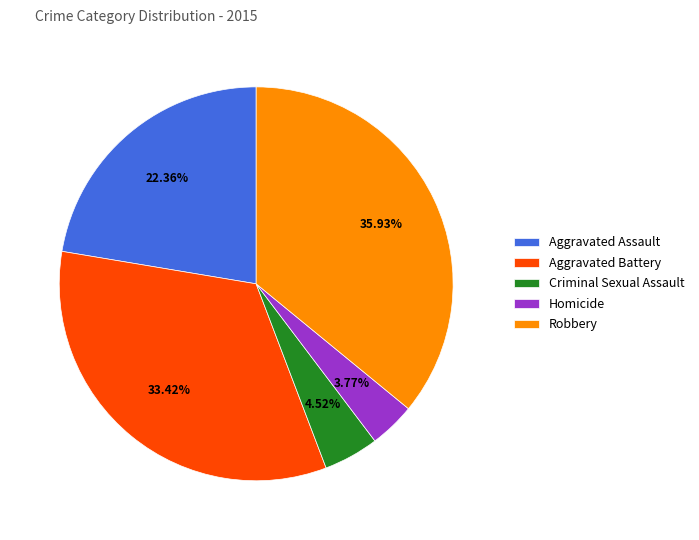

What is the largest slice in the pie chart?

Robbery